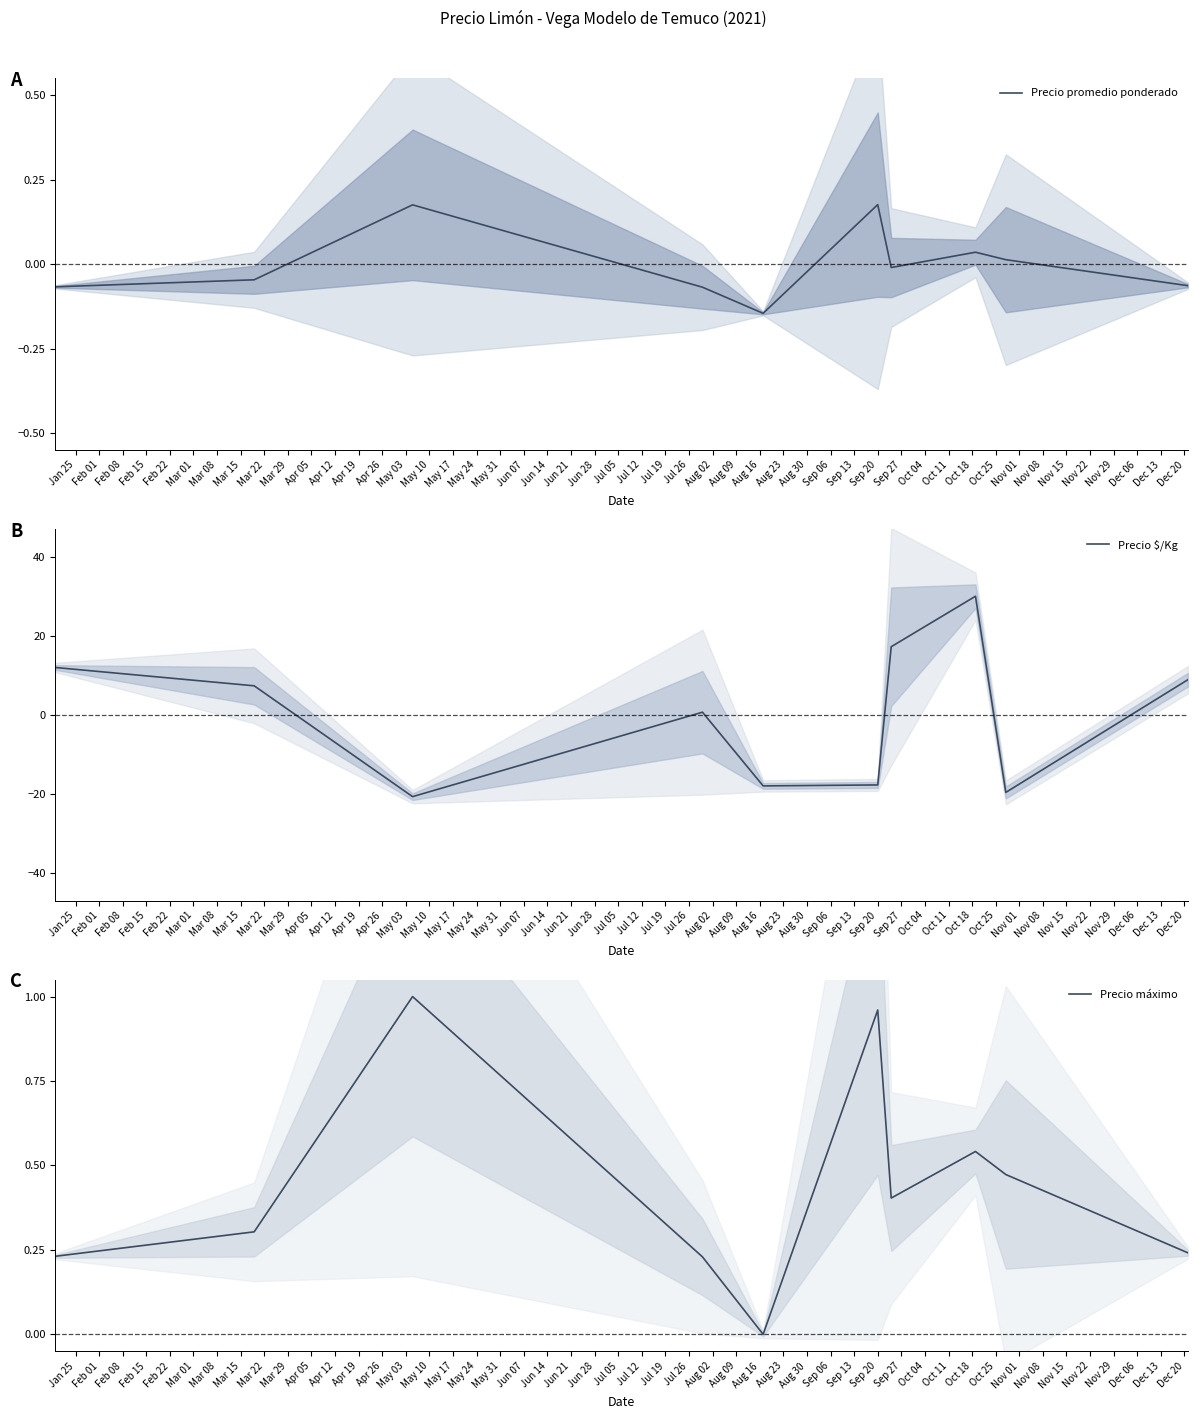

What is the minimum value for Precio $/Kg?

-20.7